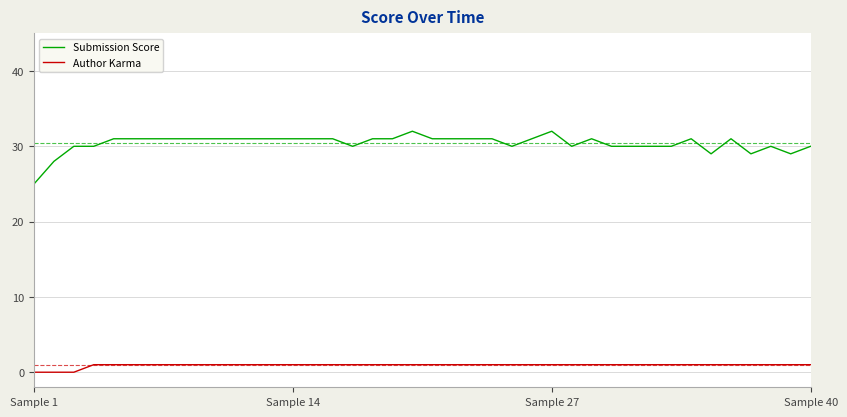

Rank the series by their maximum value, from highest to lowest.

Submission Score, Author Karma